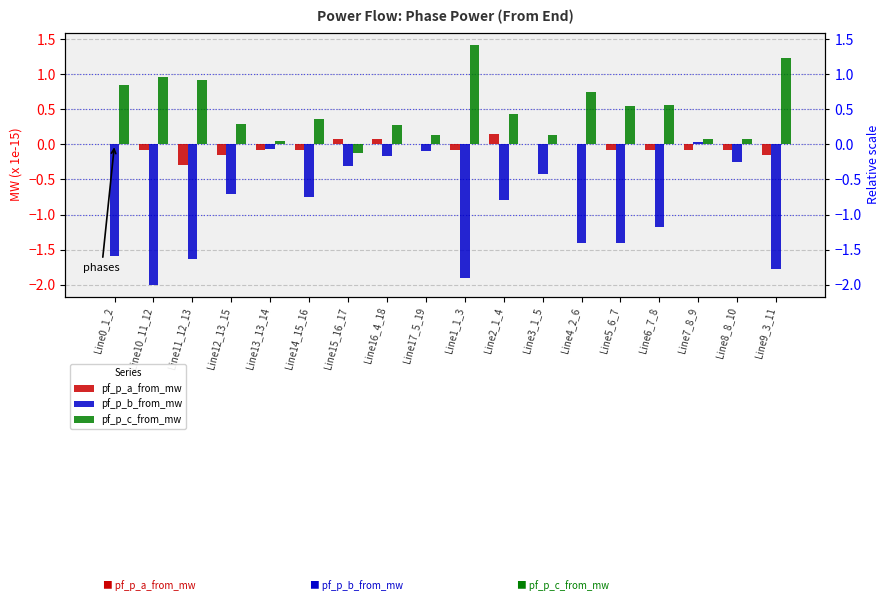

How many negative values does the pf_p_c_from_mw series have?

1